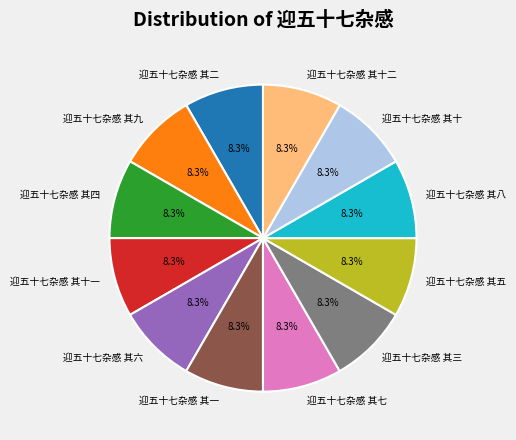

How many segments does this pie chart have?

12